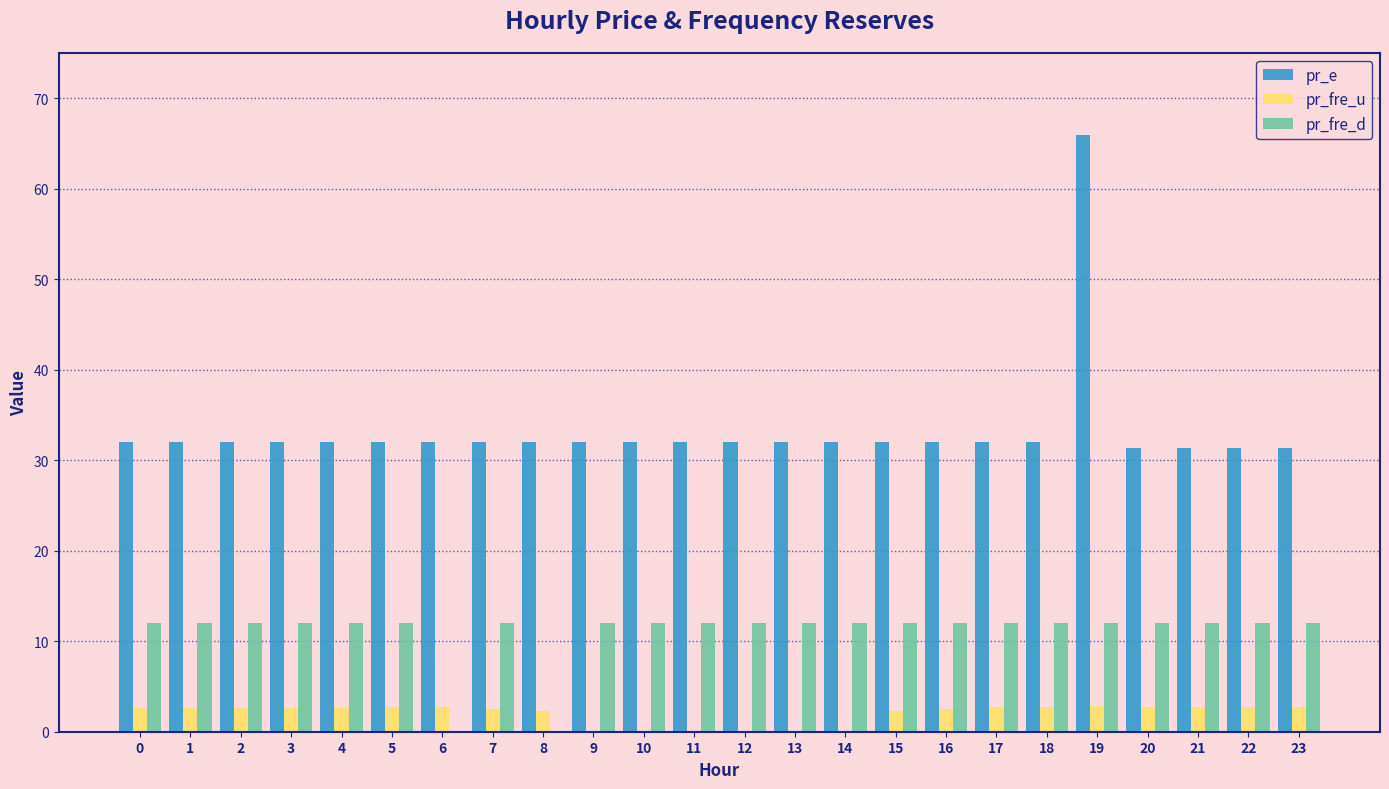

What are all the series names shown in the legend?

pr_e, pr_fre_u, pr_fre_d